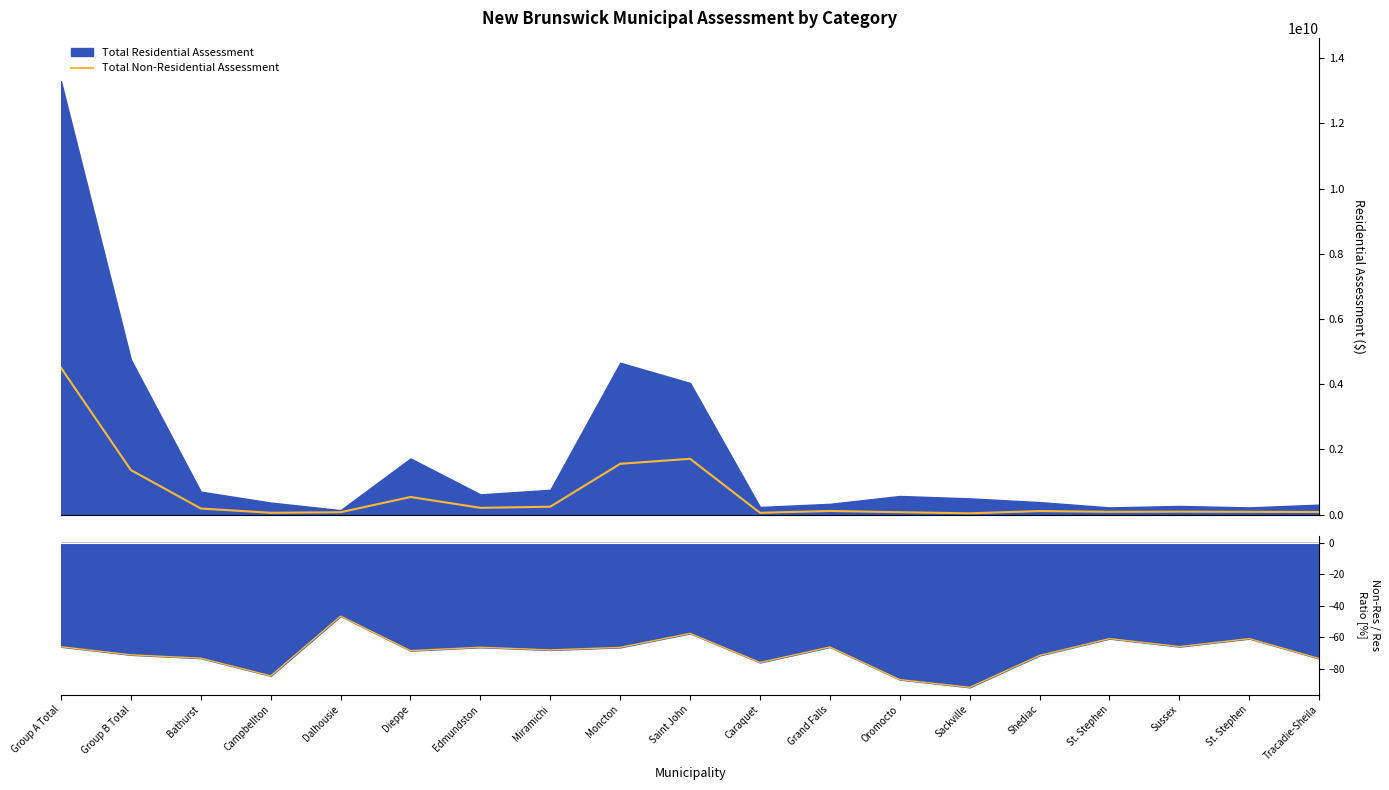

True or false: Total Non-Residential Assessment and Non-Res/Res Ratio intersect in this chart.

False